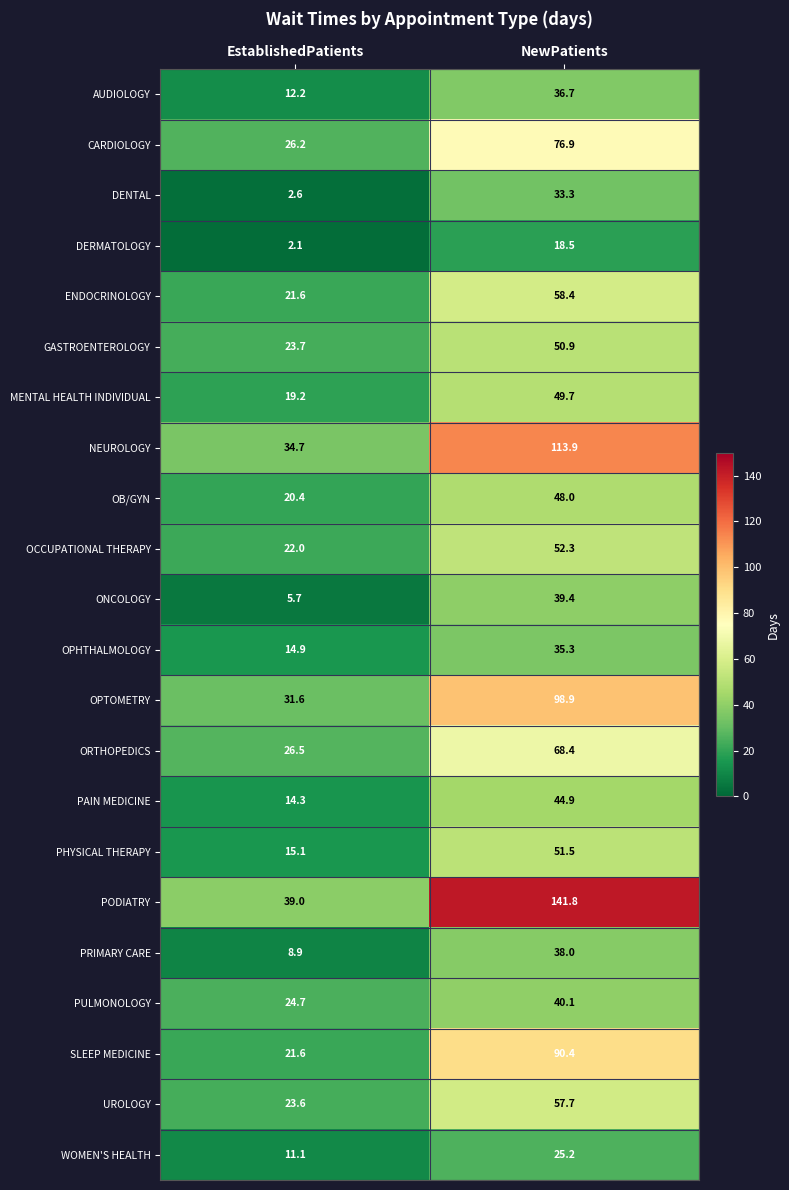

The SLEEP MEDICINE series shows 31.8 at EstablishedPatients. True or false?

False